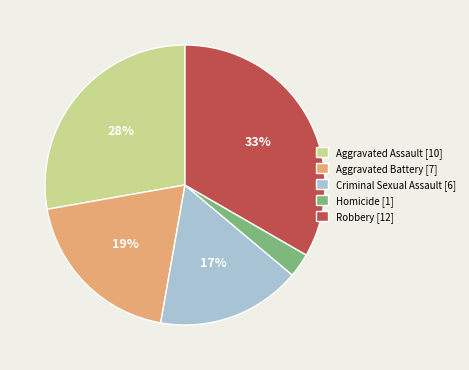

Which category has the biggest portion of the pie?

Robbery